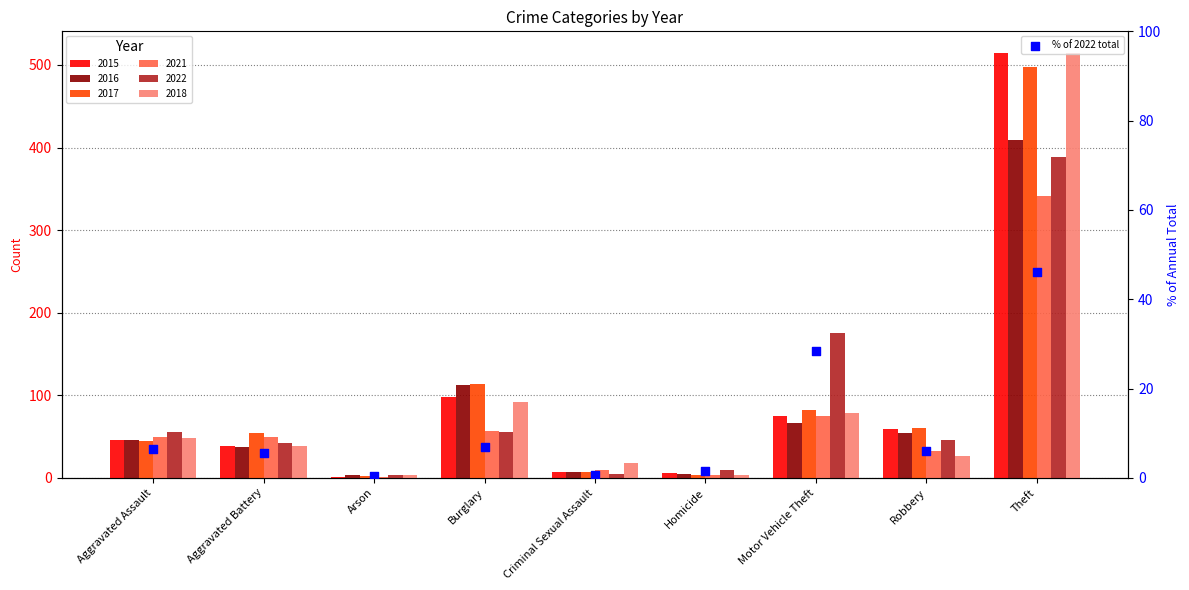

What is the change in value from Arson to Motor Vehicle Theft?

+28.0